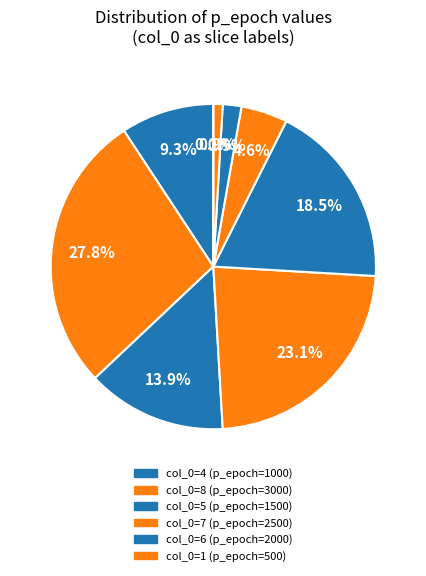

Is there any slice that represents more than half of the pie?

No